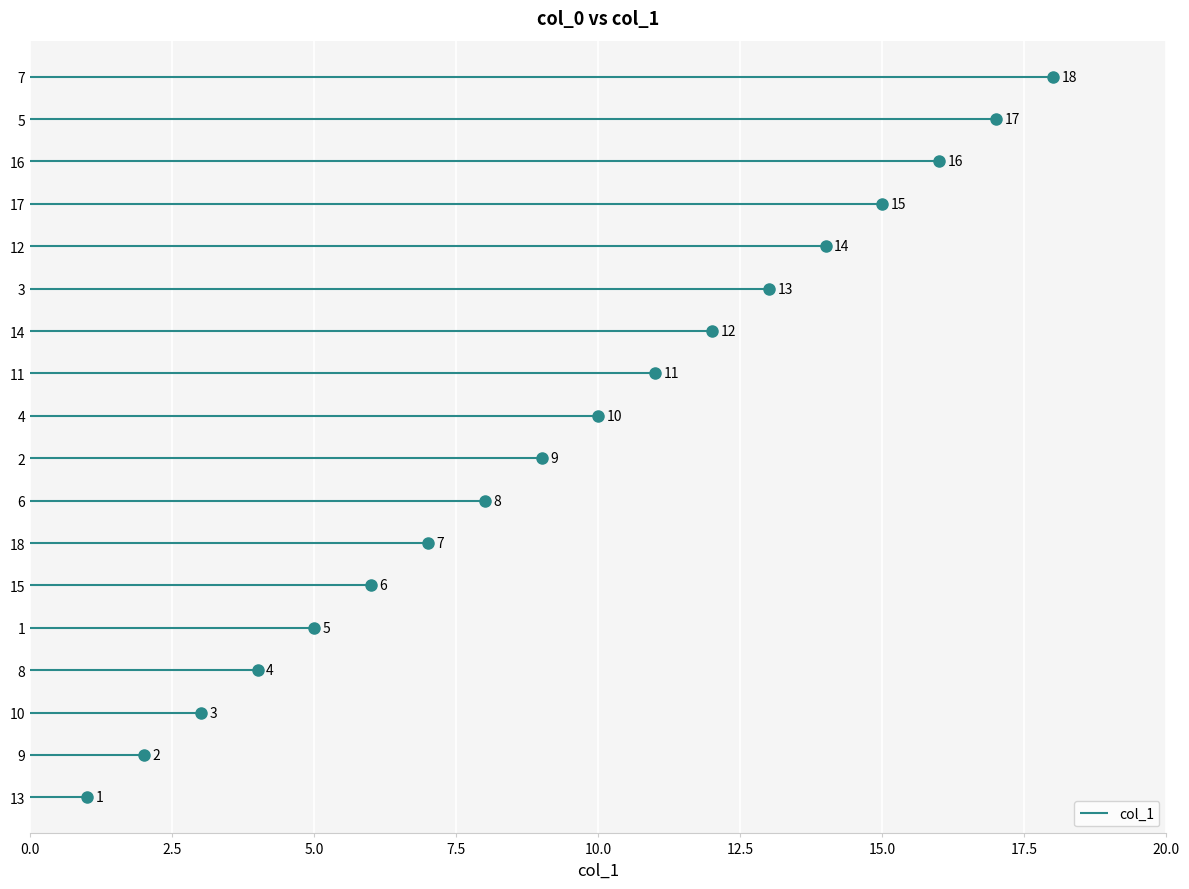

How many values are below 10?

9